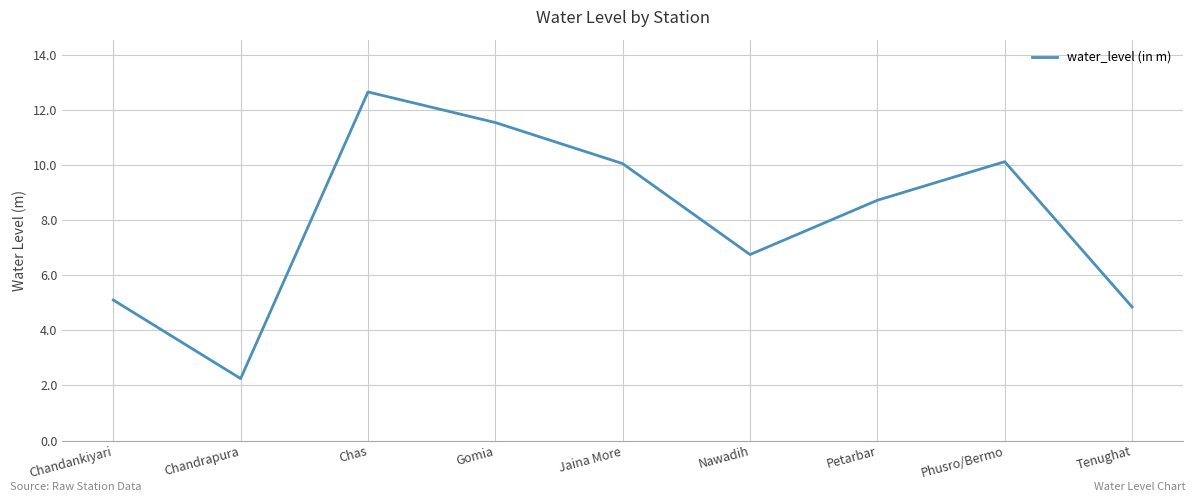

True or false: the data has more than 1 interior local peaks.

True